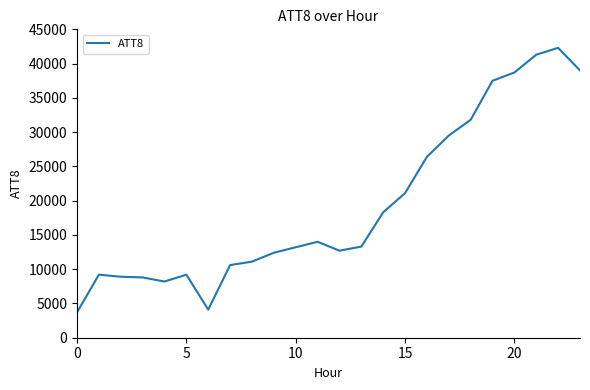

What is the maximum value shown in the chart?

42300